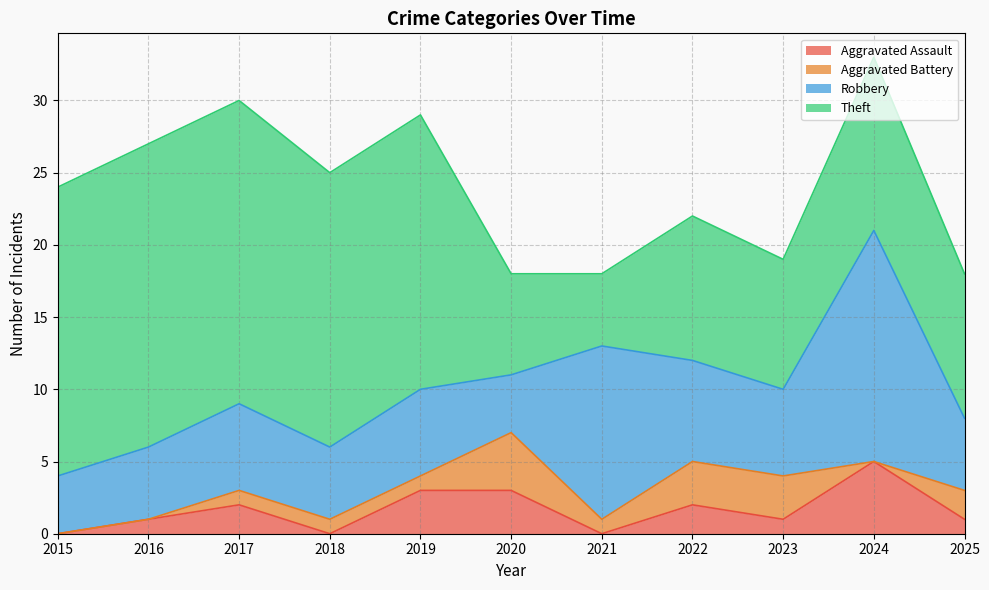

At which label does Robbery reach its minimum?

2015